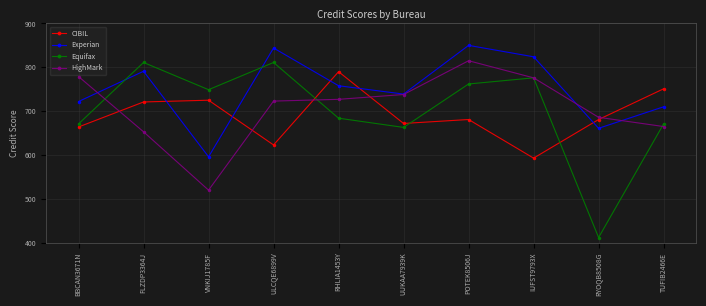

Reading left to right, list all the values displayed in this chart.

CIBIL: BBCAN3671N=664	FLZDP3364J=721	VNKIJ1785F=725	ULCQE6899V=623	RHLIA1453Y=790	UUKAA7939K=672	POTEK8506J=681	IUFST9793X=593	RYOQB8508G=681	TUFIB2466E=751
Experian: BBCAN3671N=722	FLZDP3364J=791	VNKIJ1785F=596	ULCQE6899V=844	RHLIA1453Y=758	UUKAA7939K=739	POTEK8506J=850	IUFST9793X=824	RYOQB8508G=661	TUFIB2466E=710
Equifax: BBCAN3671N=671	FLZDP3364J=811	VNKIJ1785F=749	ULCQE6899V=811	RHLIA1453Y=684	UUKAA7939K=663	POTEK8506J=762	IUFST9793X=776	RYOQB8508G=412	TUFIB2466E=671
HighMark: BBCAN3671N=779	FLZDP3364J=653	VNKIJ1785F=520	ULCQE6899V=723	RHLIA1453Y=727	UUKAA7939K=738	POTEK8506J=815	IUFST9793X=776	RYOQB8508G=686	TUFIB2466E=665